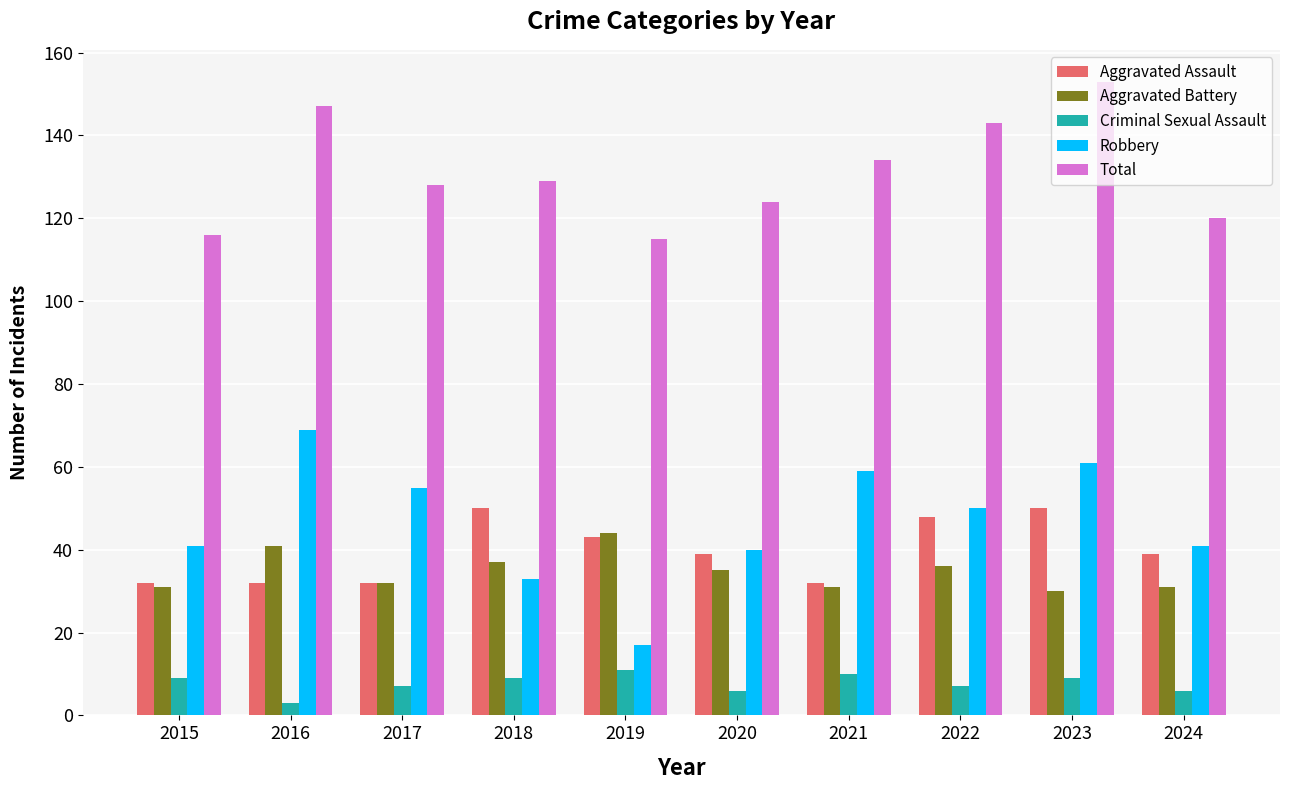

Is it true that Aggravated Battery equals 50 at 2021?

False